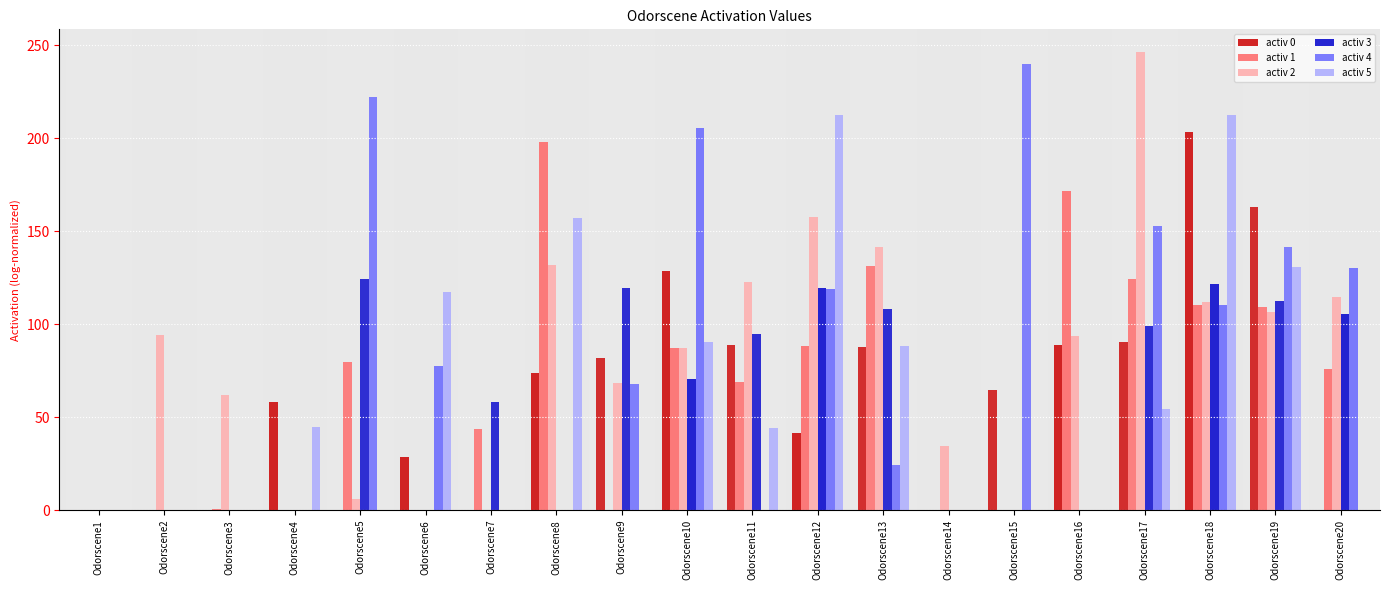

What are all the series names shown in the legend?

activ 0, activ 1, activ 2, activ 3, activ 4, activ 5